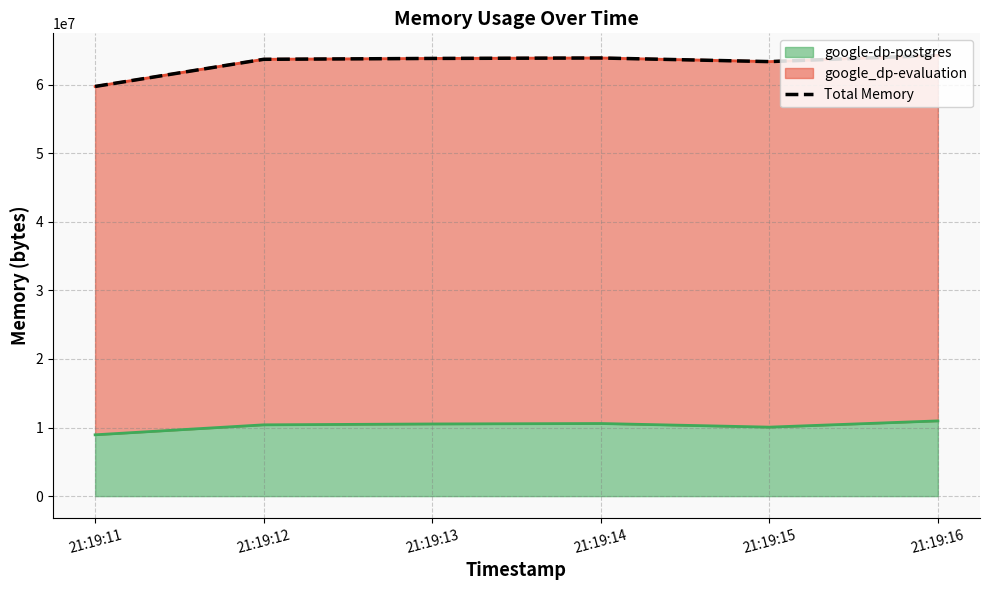

Where does the data first go above 63803392?

21:19:14